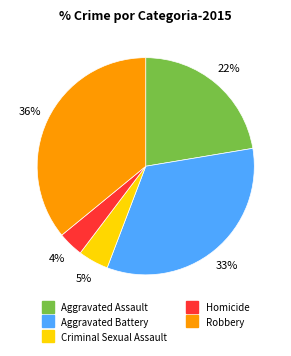

Combined, do Homicide and Criminal Sexual Assault account for over 50%?

No